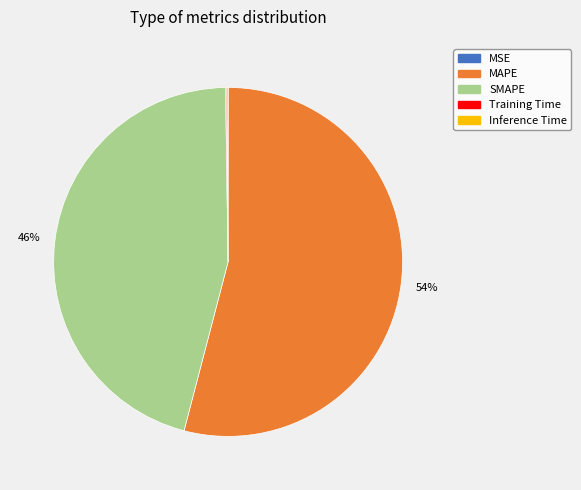

What percentage is the SMAPE slice, to the nearest percent?

46%